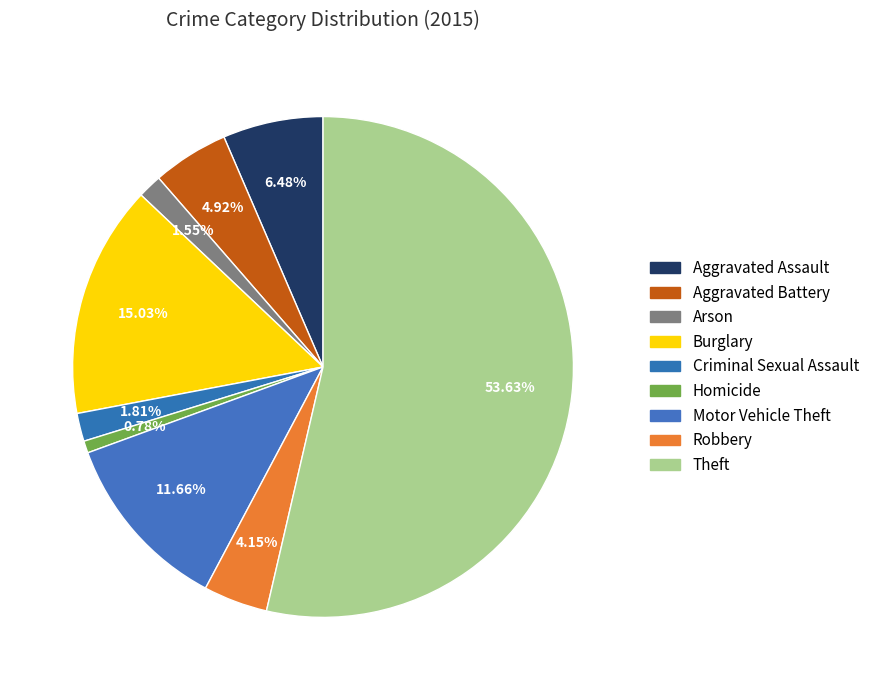

Which slice represents more than half of the pie?

Theft